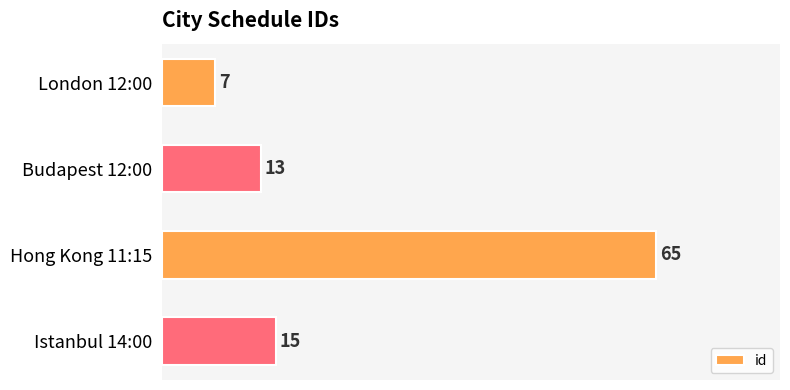

How many bars are there in total?

4